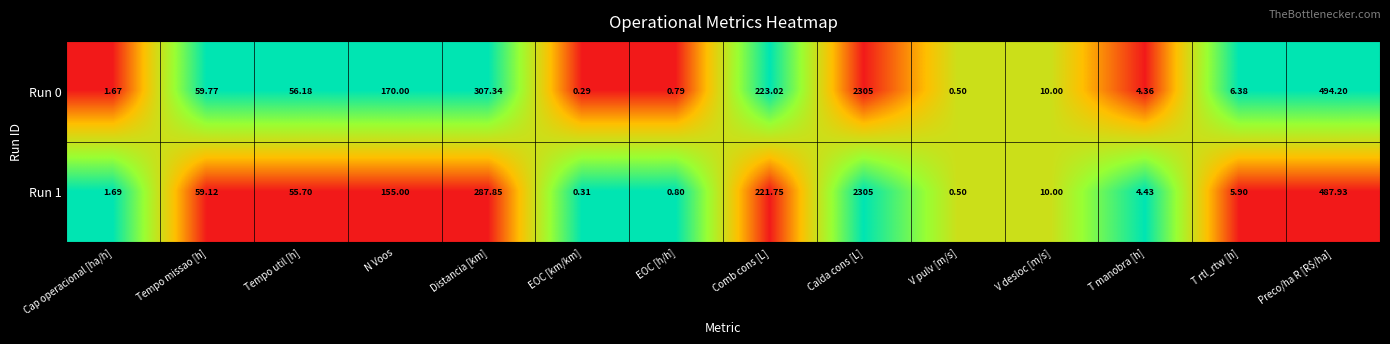

Which category has the highest value across all series?

Calda cons [L]